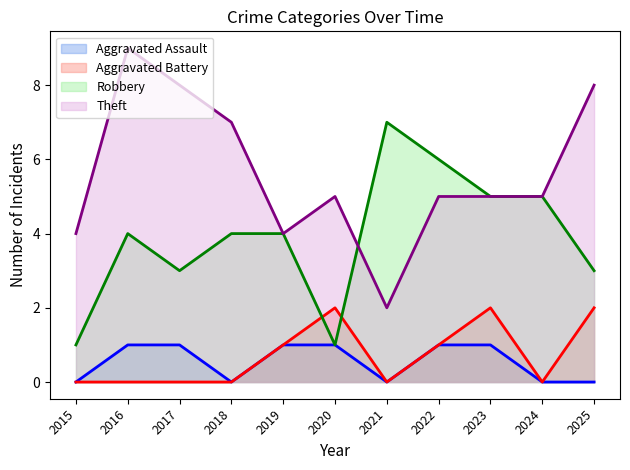

True or false: Aggravated Assault and Aggravated Battery cross at least once.

False